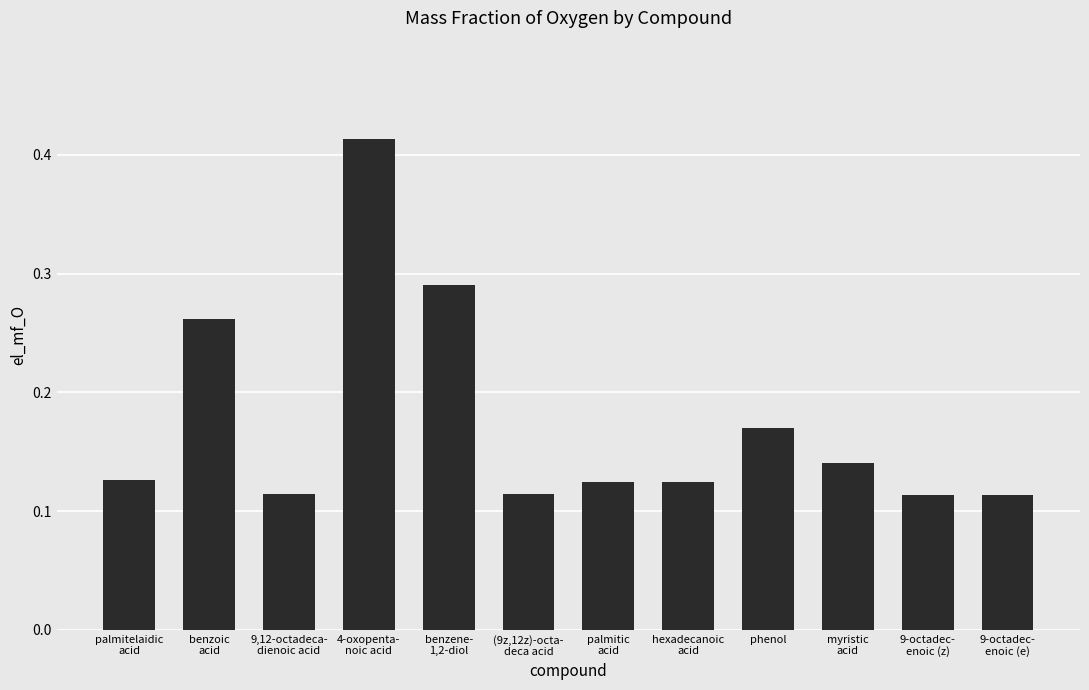

True or false: the data shows 0.0 at (9z,12z)-octa-
deca acid.

False